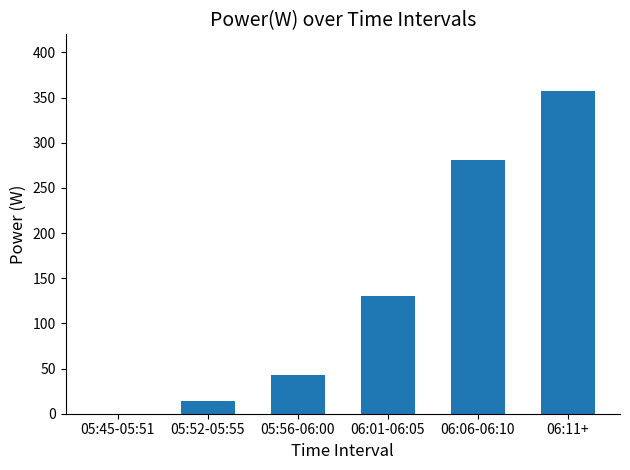

Where is the data nearest to the value 178?

06:01-06:05